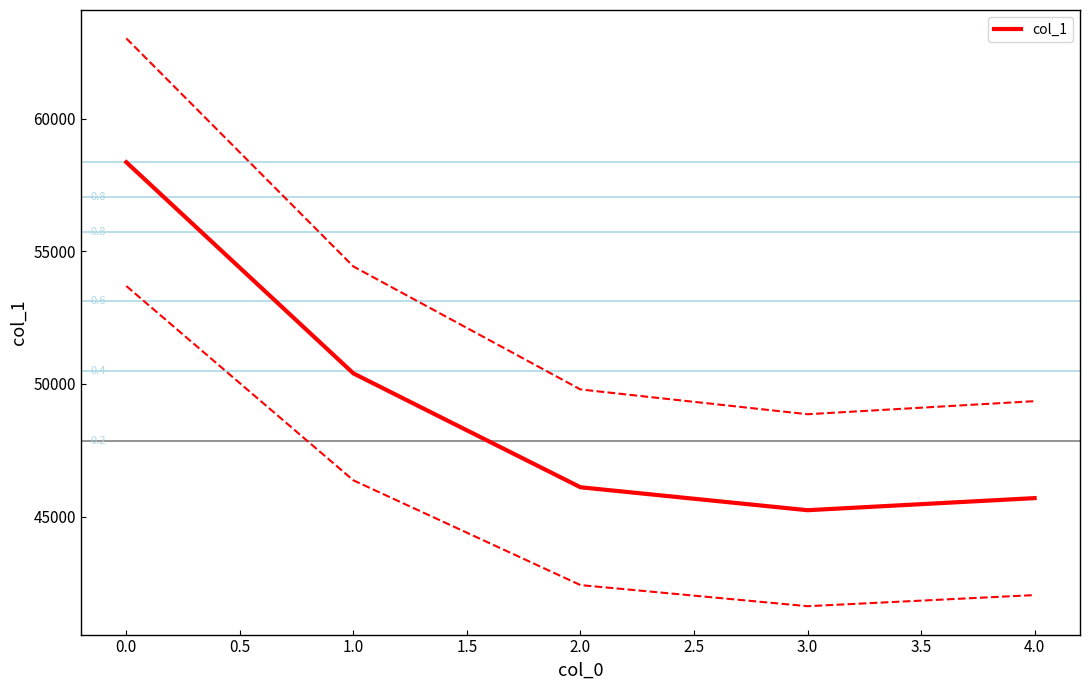

What is the minimum value for col_1?

45238